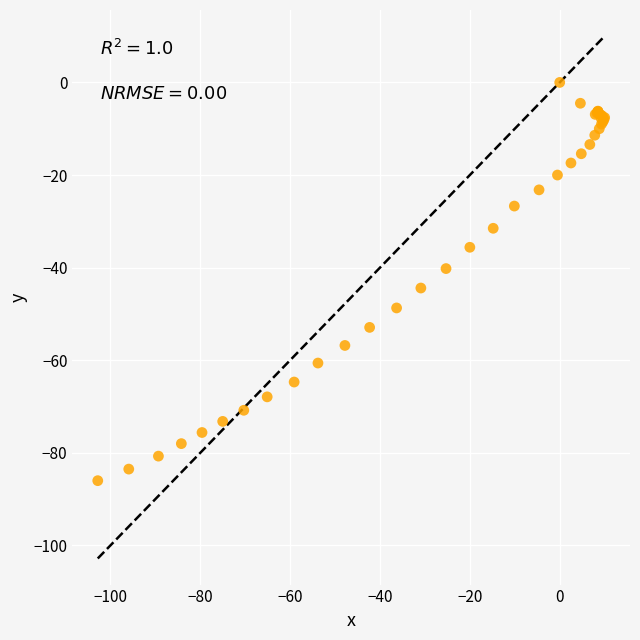

What Y value in the scatter plot is closest to -43?

-44.4